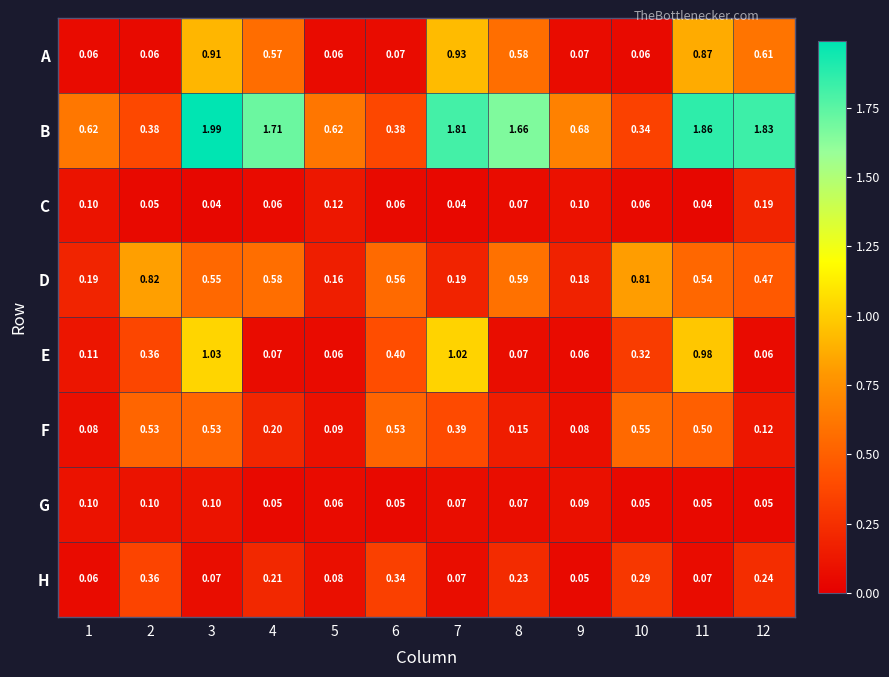

At 9, list the series in order from largest to smallest.

B, D, C, G, F, A, E, H